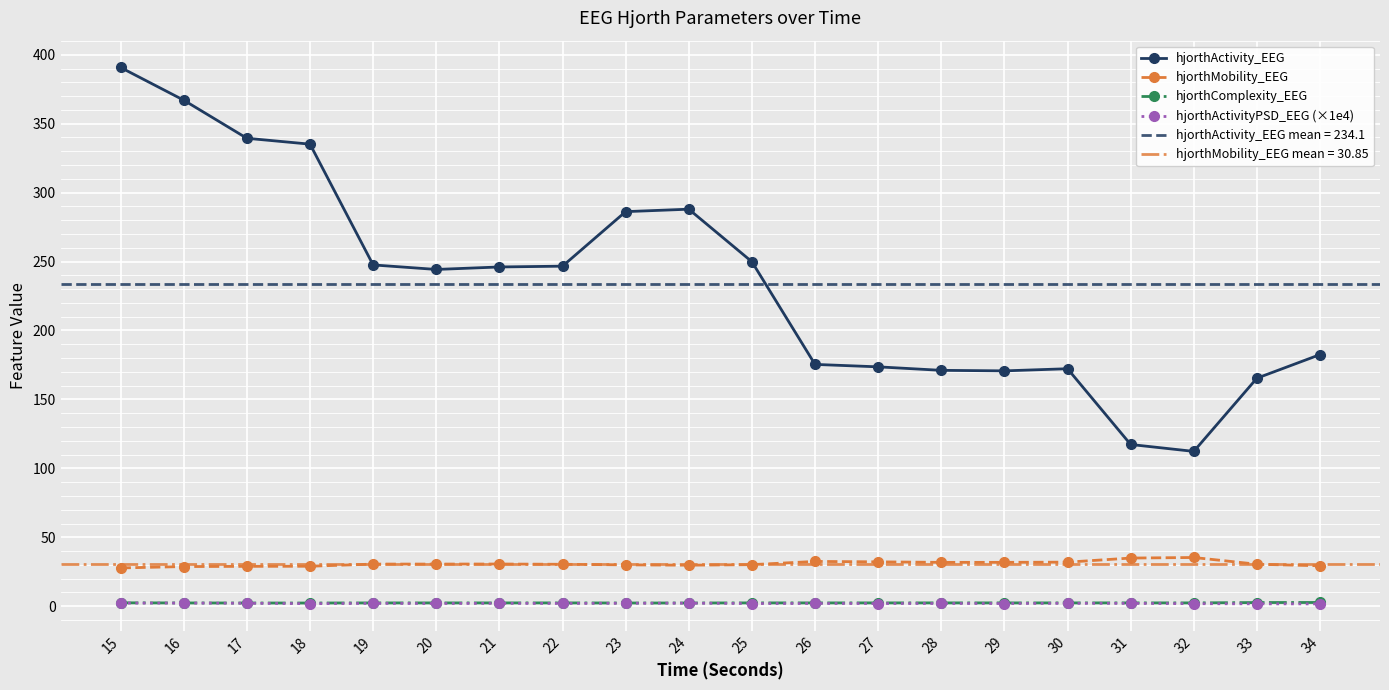

Does the chart display data point markers on the line(s)?

Yes